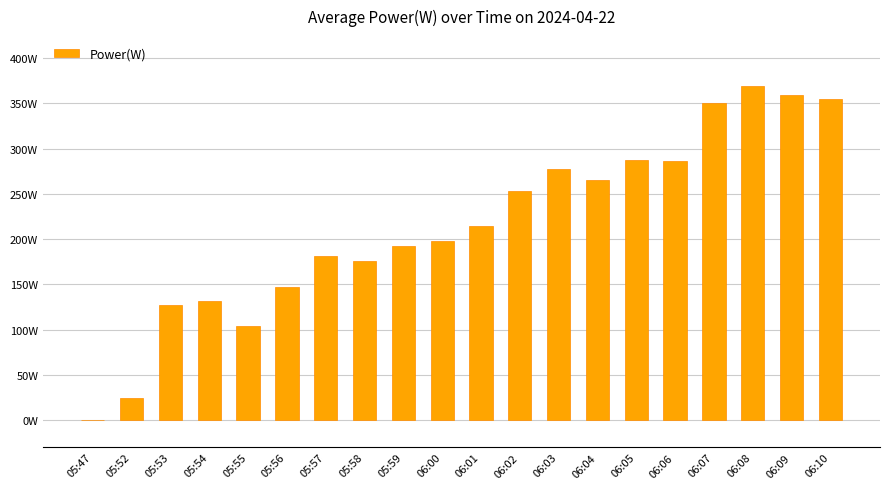

Where does the data first go above 215?

06:02